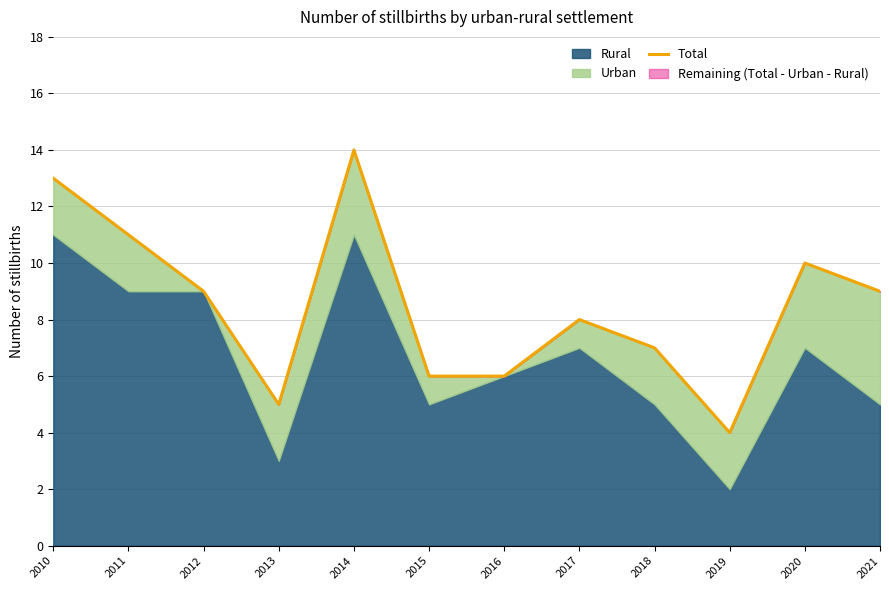

Rank the categories by value from lowest to highest.

2019, 2013, 2015, 2016, 2018, 2017, 2012, 2021, 2020, 2011, 2010, 2014